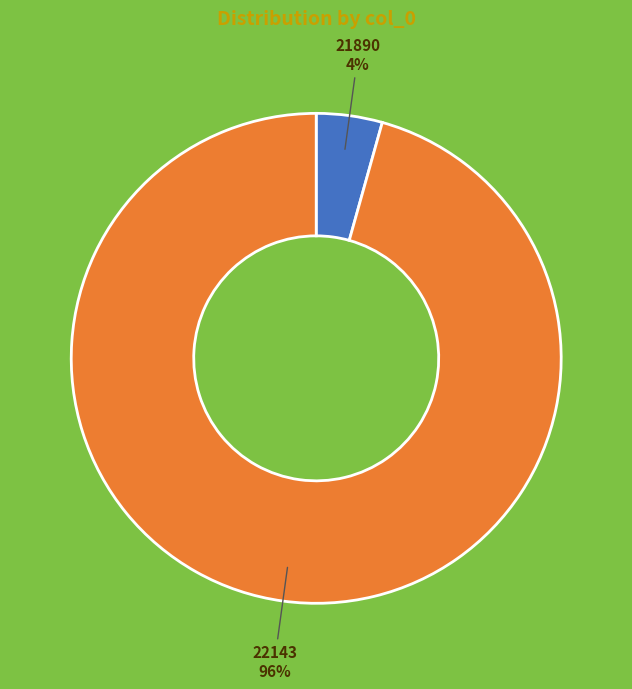

Does 22143 account for over 50% of the chart?

Yes